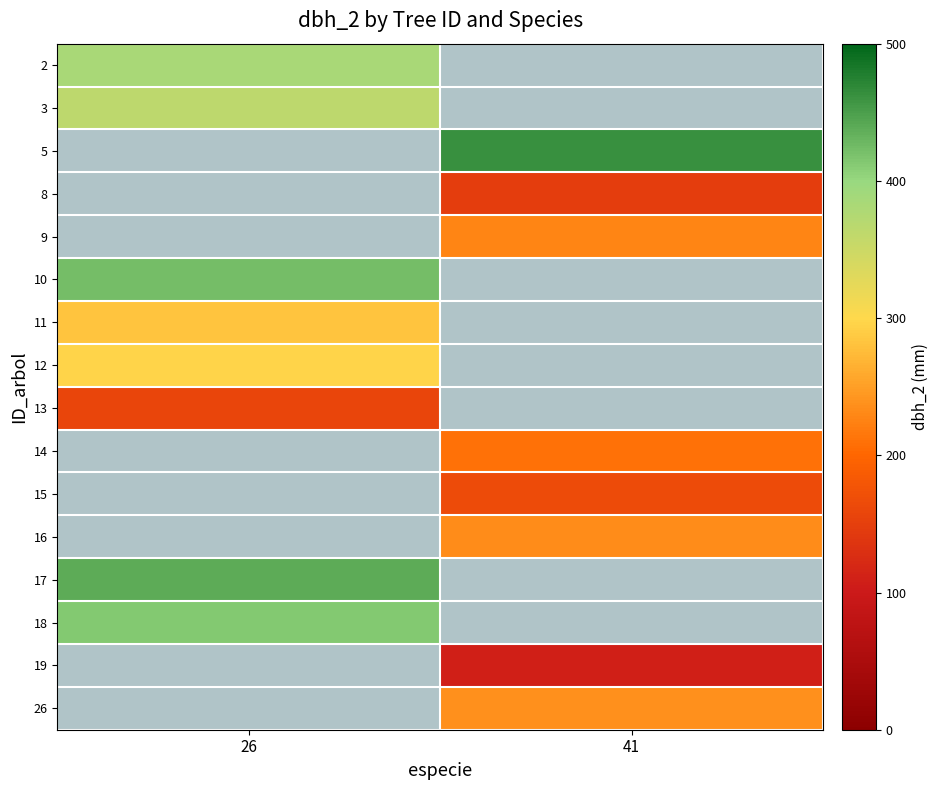

The 8 series shows 260.6 at 41. True or false?

False